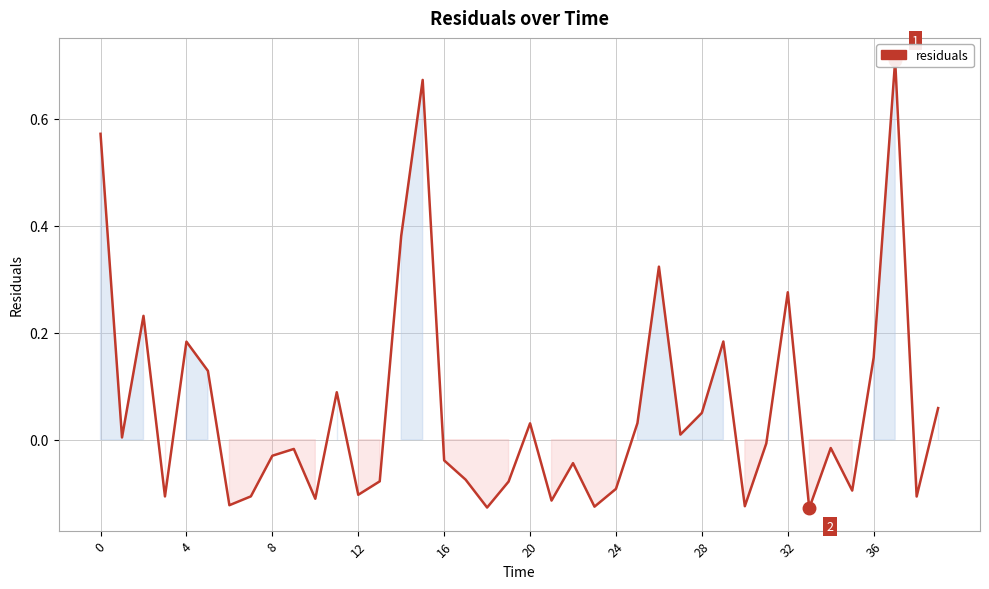

What is the smallest value displayed?

-0.1